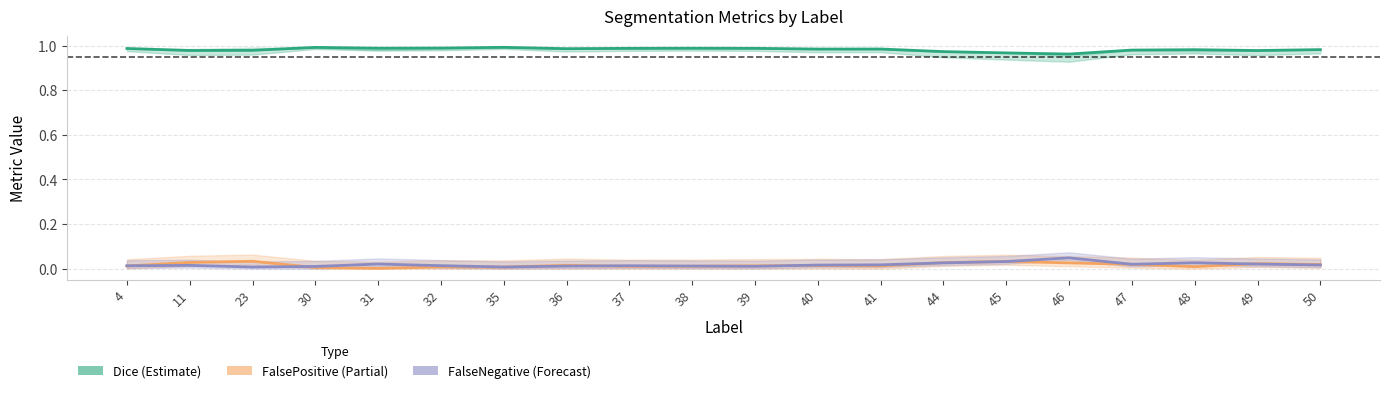

Which series has the largest total across all categories?

Dice (Estimate)